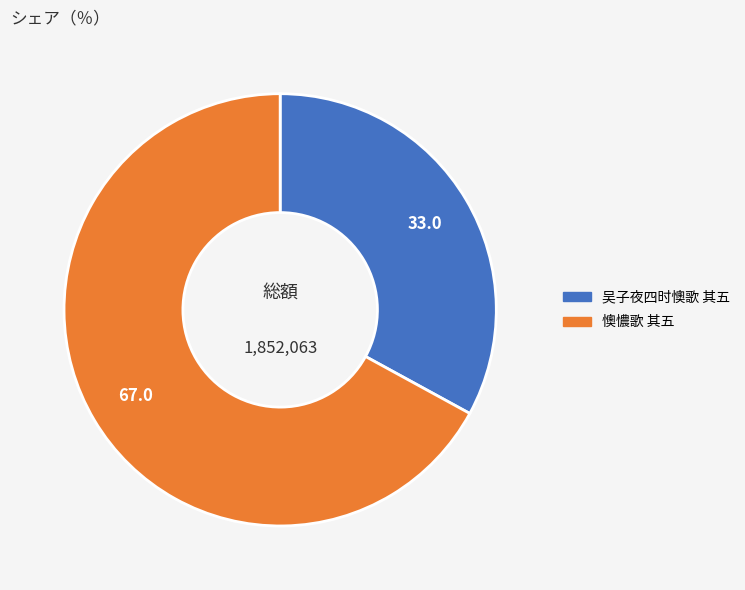

Approximately how many times larger is the value at 吴子夜四时懊歌 其五 compared to 懊憹歌 其五?

0.5